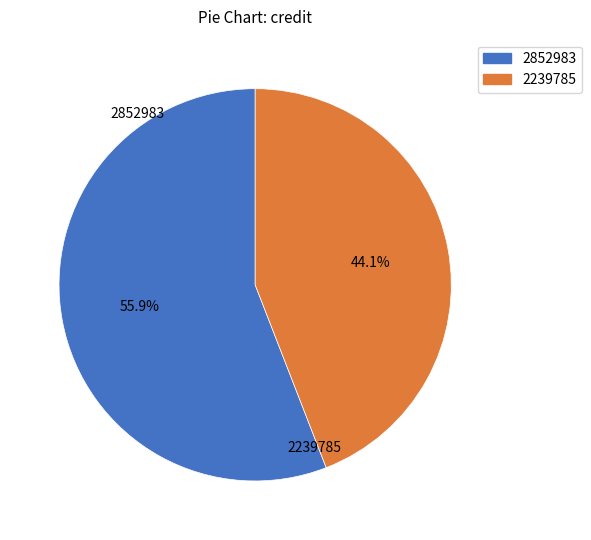

To the nearest percent, what is the average slice percentage?

50%